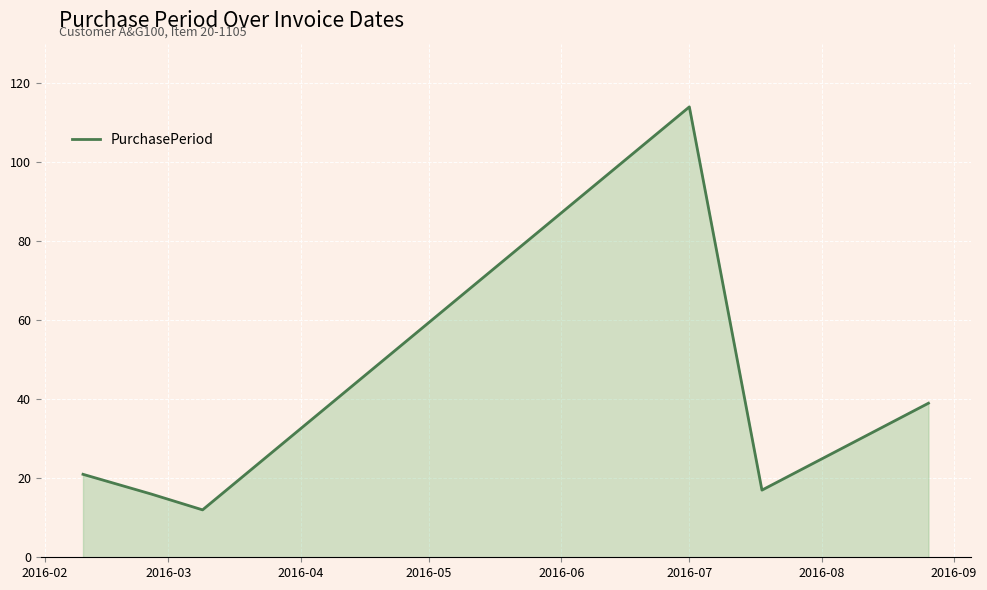

What is the maximum value shown in the chart?

114